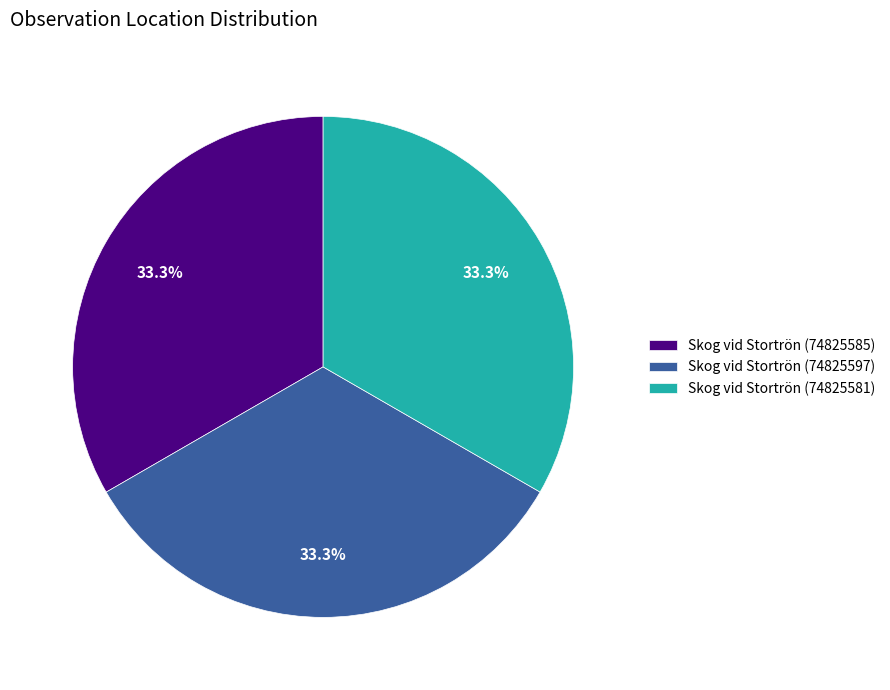

The Skog vid Stortrön (74825585) slice represents 33% of the pie. True or false?

True